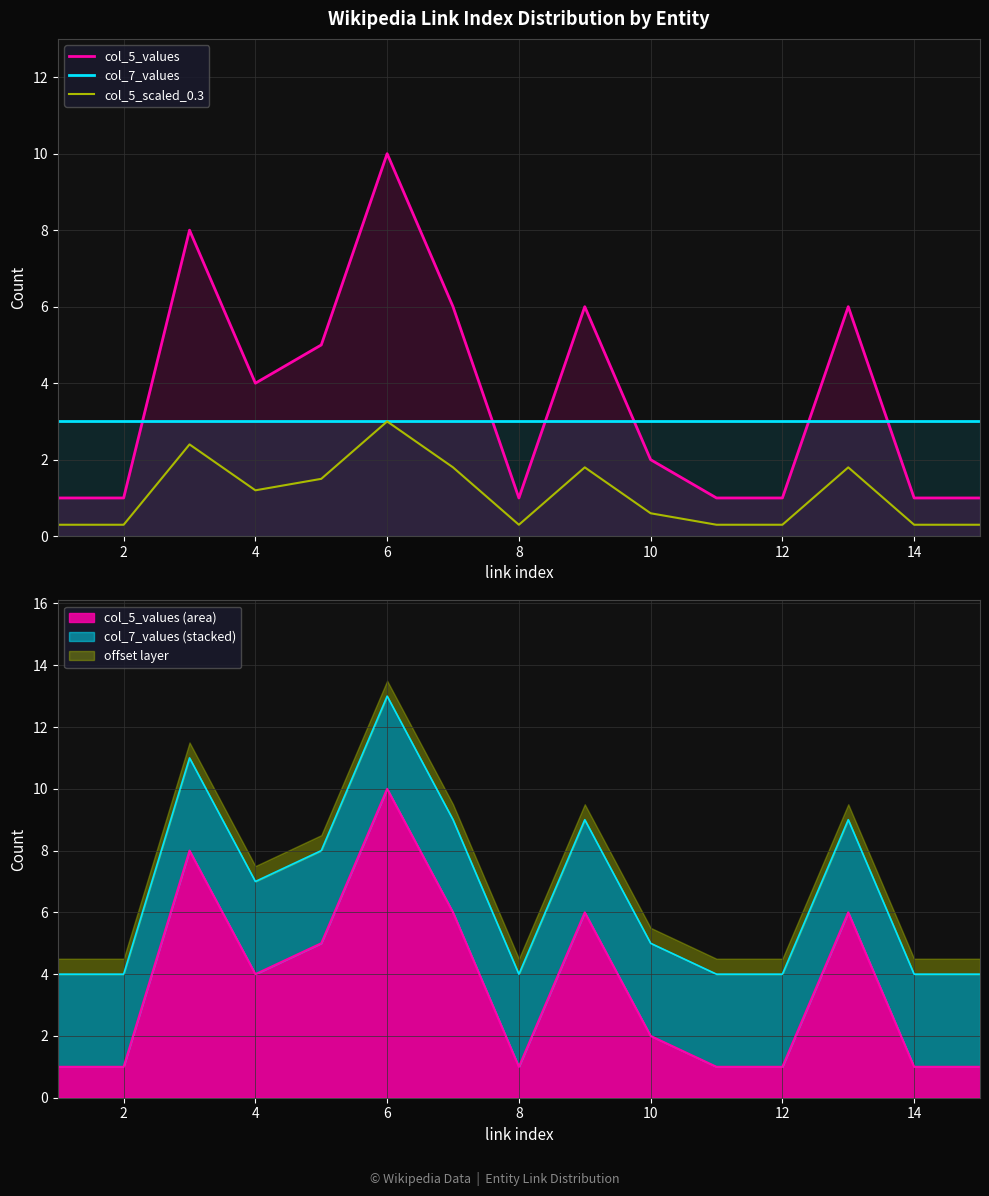

What is the value of the col_5_values point at the 15th from the left?

1.0